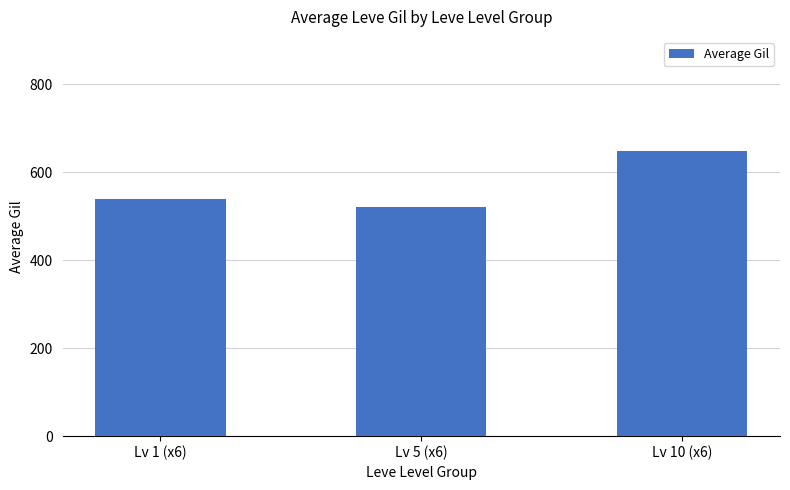

How many data points are less than 538?

1